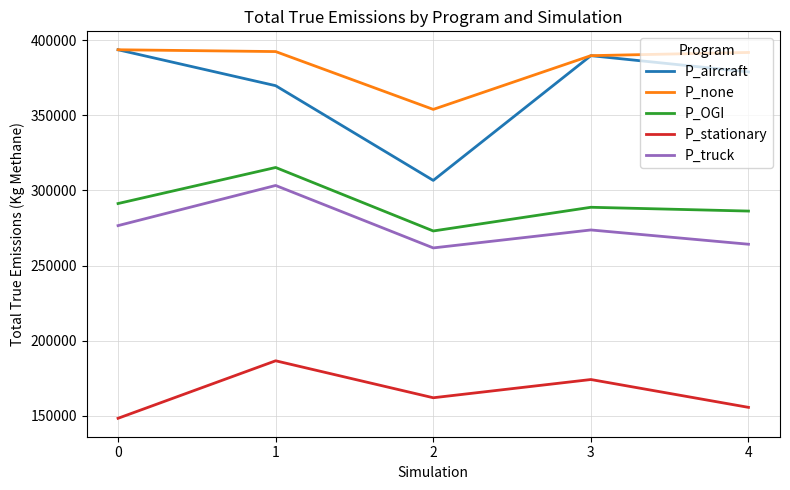

What is the total value across all series at 4?

1476798.5